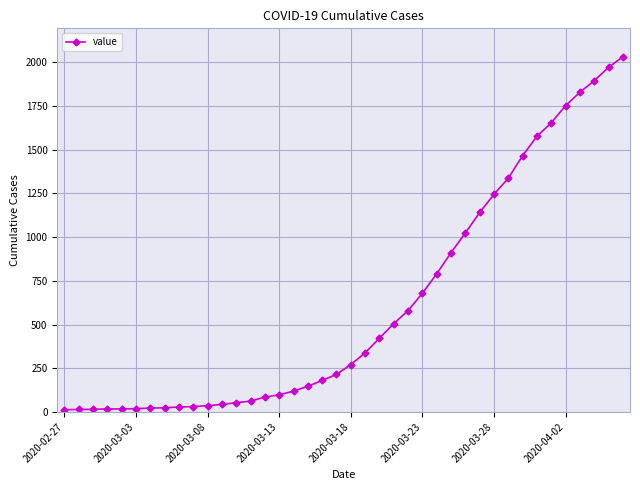

What is the difference between the maximum and minimum values?

2019